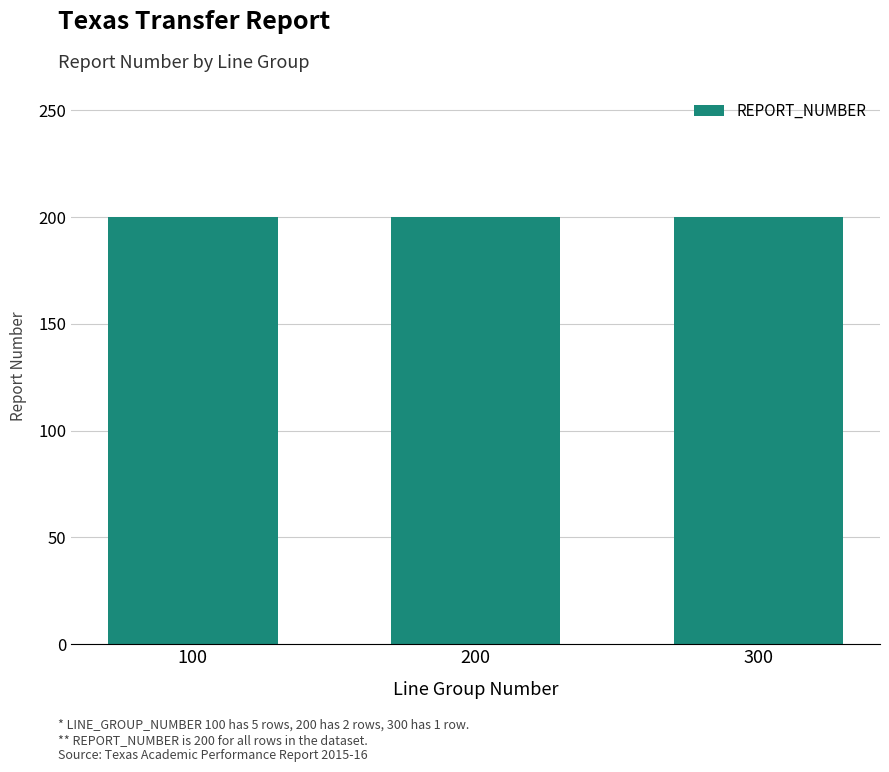

True or false: the data shows 328 at 200.

False